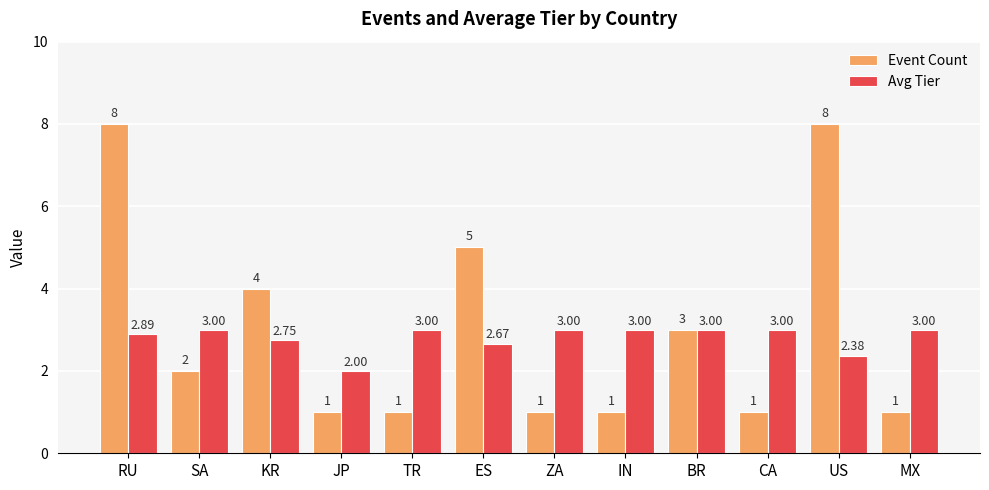

What position from the right is RU?

12